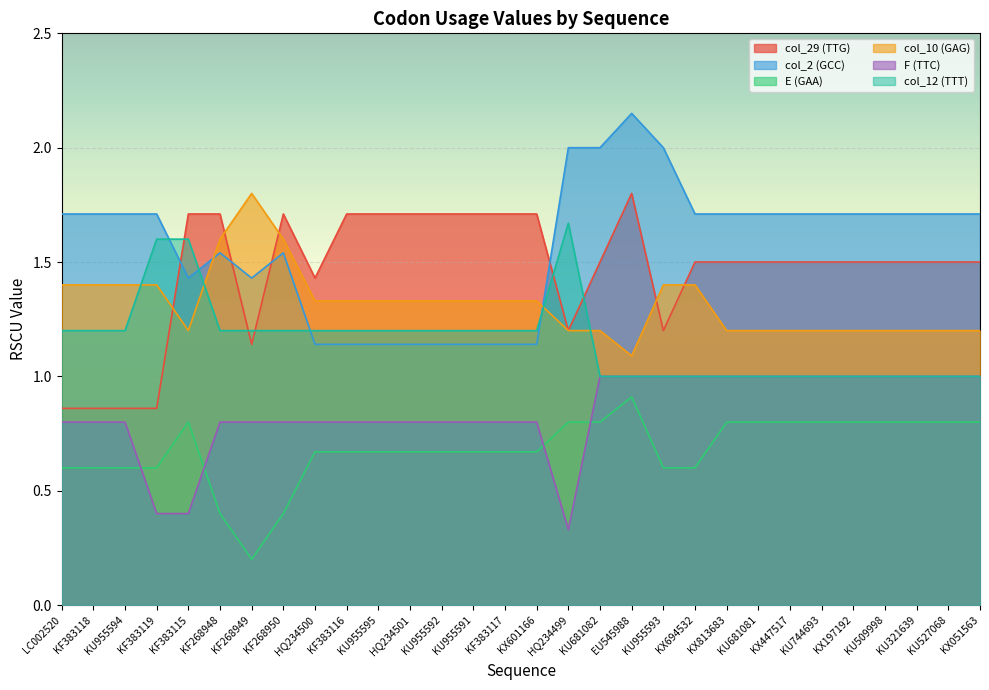

At which category is the sum across all series the highest?

EU545988